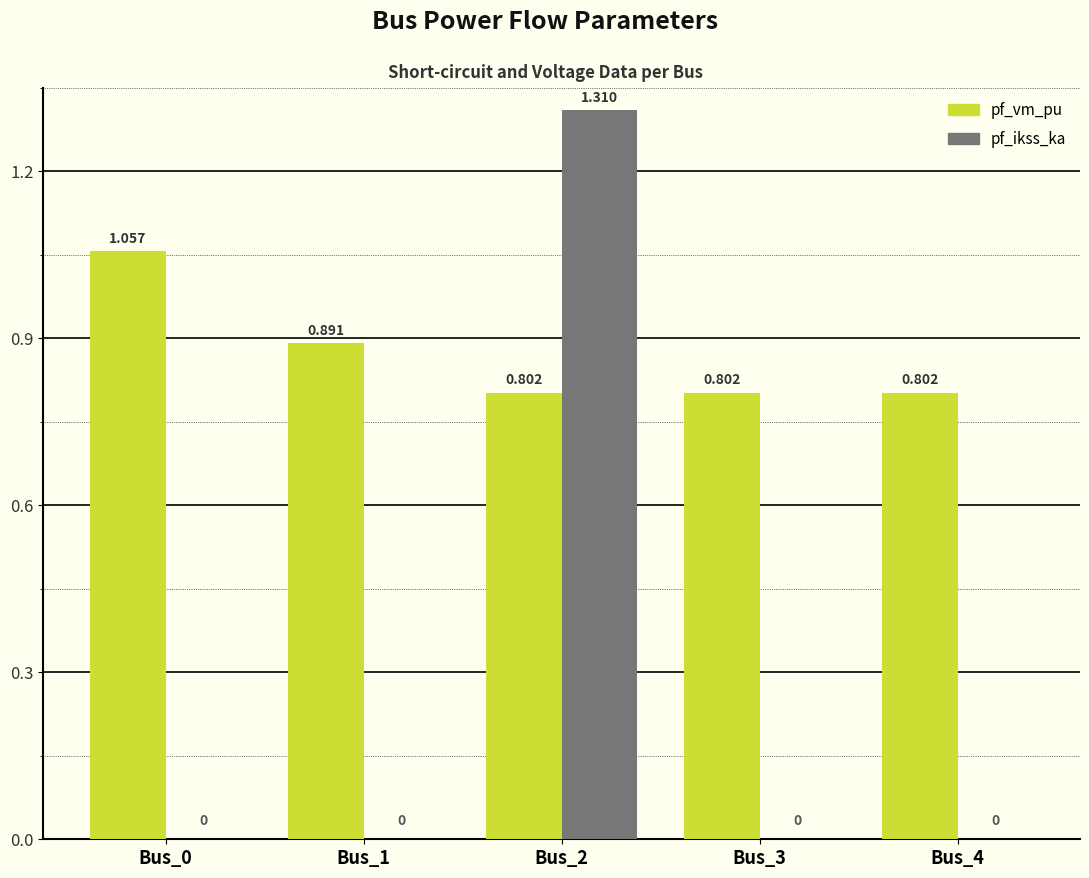

Is the value of pf_vm_pu at Bus_2 greater than the value of pf_ikss_ka at Bus_0?

Yes